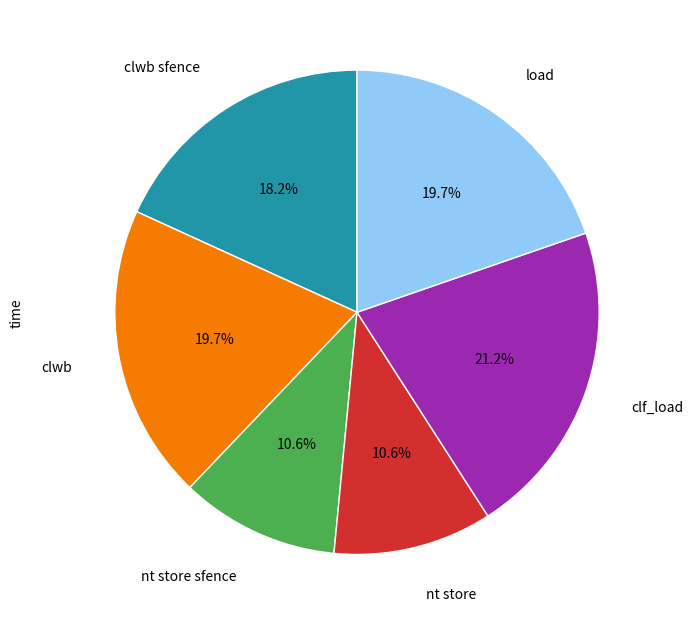

Is there any slice that represents more than half of the pie?

No